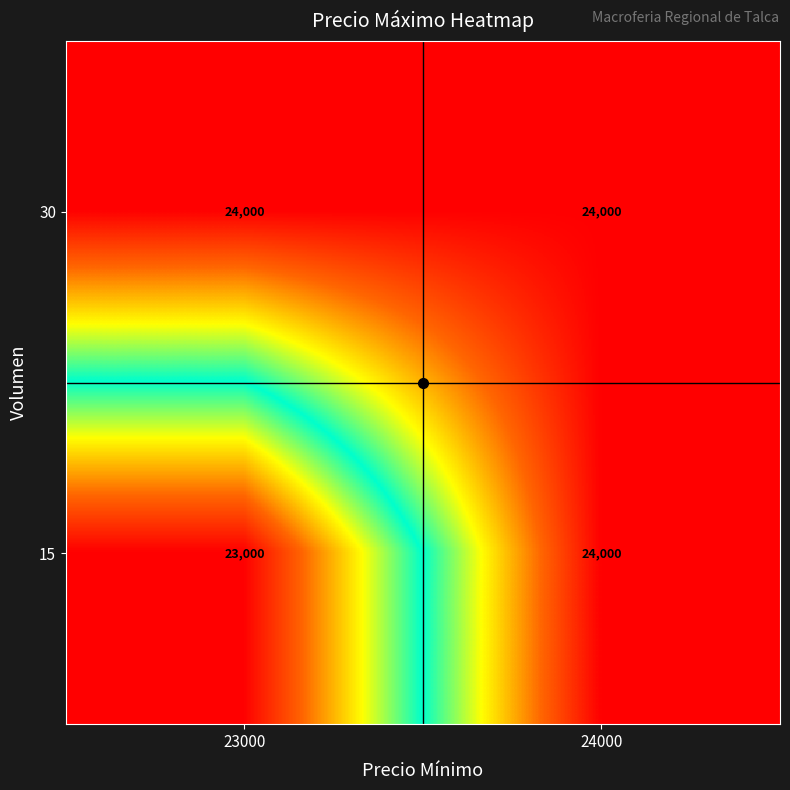

Rank the categories by 15 value from highest to lowest.

24000, 23000